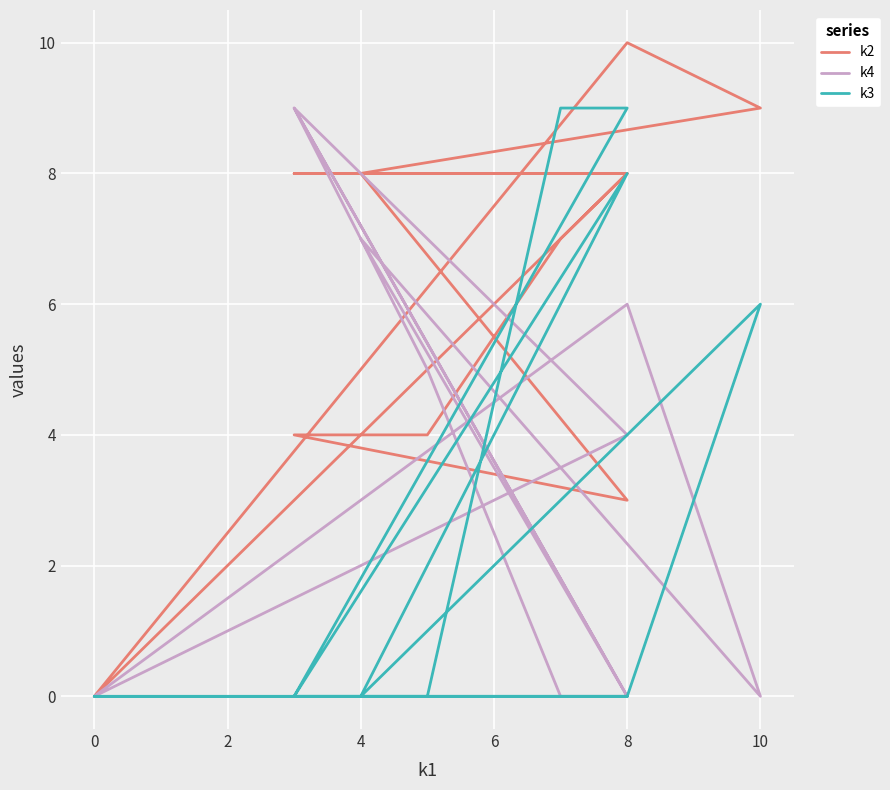

What is the sum of all k4 values?

40